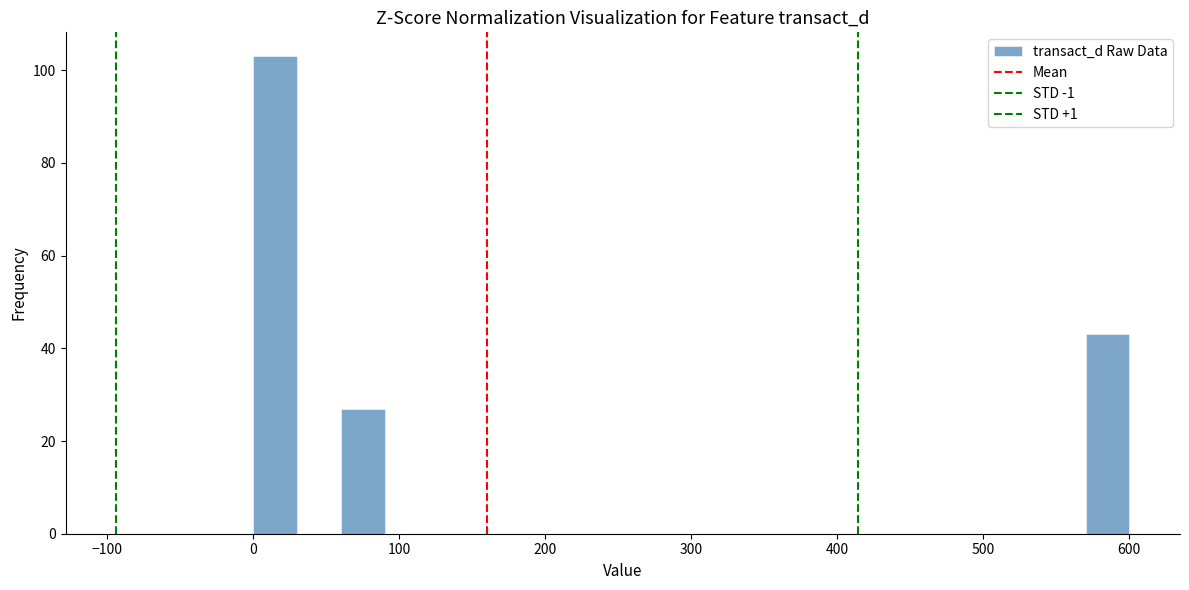

Read against the x-axis, roughly where is the centre of the tallest bar?

20